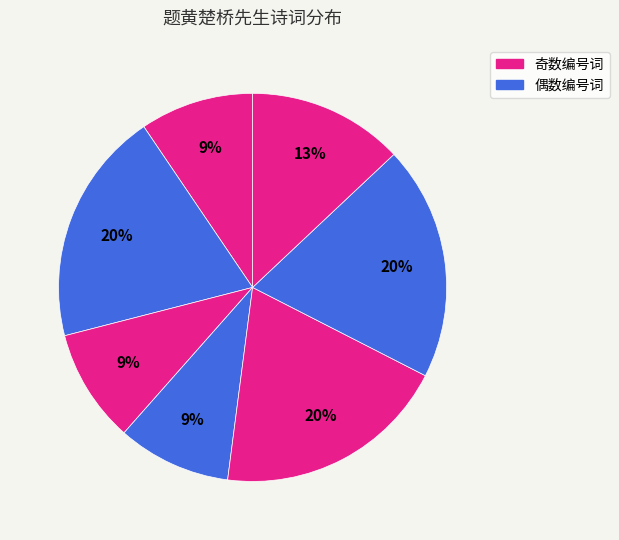

How many slices are in this pie chart?

7